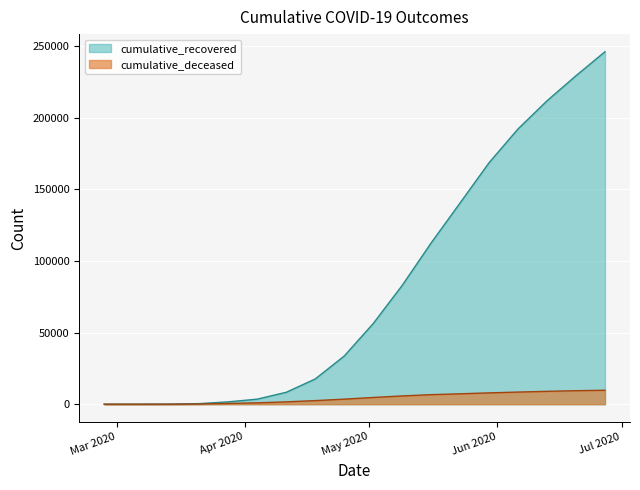

Reading left to right, what are all the values shown in this chart?

cumulative_recovered: 2020-02-27=3	2020-03-07=10	2020-03-14=63	2020-03-21=423	2020-03-28=1635	2020-04-04=3540	2020-04-11=8326	2020-04-18=17615	2020-04-25=33620	2020-05-02=56280	2020-05-09=82879	2020-05-16=112541	2020-05-23=140479	2020-05-30=168532	2020-06-06=192108	2020-06-13=211731	2020-06-20=229224	2020-06-27=245964
cumulative_deceased: 2020-02-27=0	2020-03-07=1	2020-03-14=20	2020-03-21=141	2020-03-28=519	2020-04-04=952	2020-04-11=1625	2020-04-18=2503	2020-04-25=3525	2020-05-02=4689	2020-05-09=5765	2020-05-16=6657	2020-05-23=7265	2020-05-30=7894	2020-06-06=8464	2020-06-13=8981	2020-06-20=9420	2020-06-27=9730